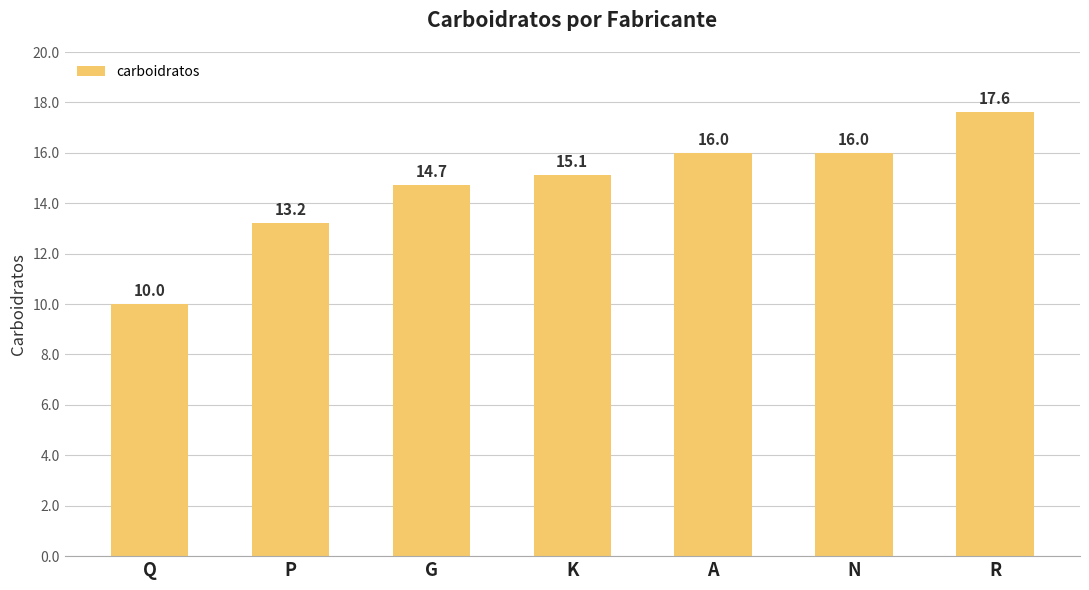

Does the chart contain stacked bars?

No